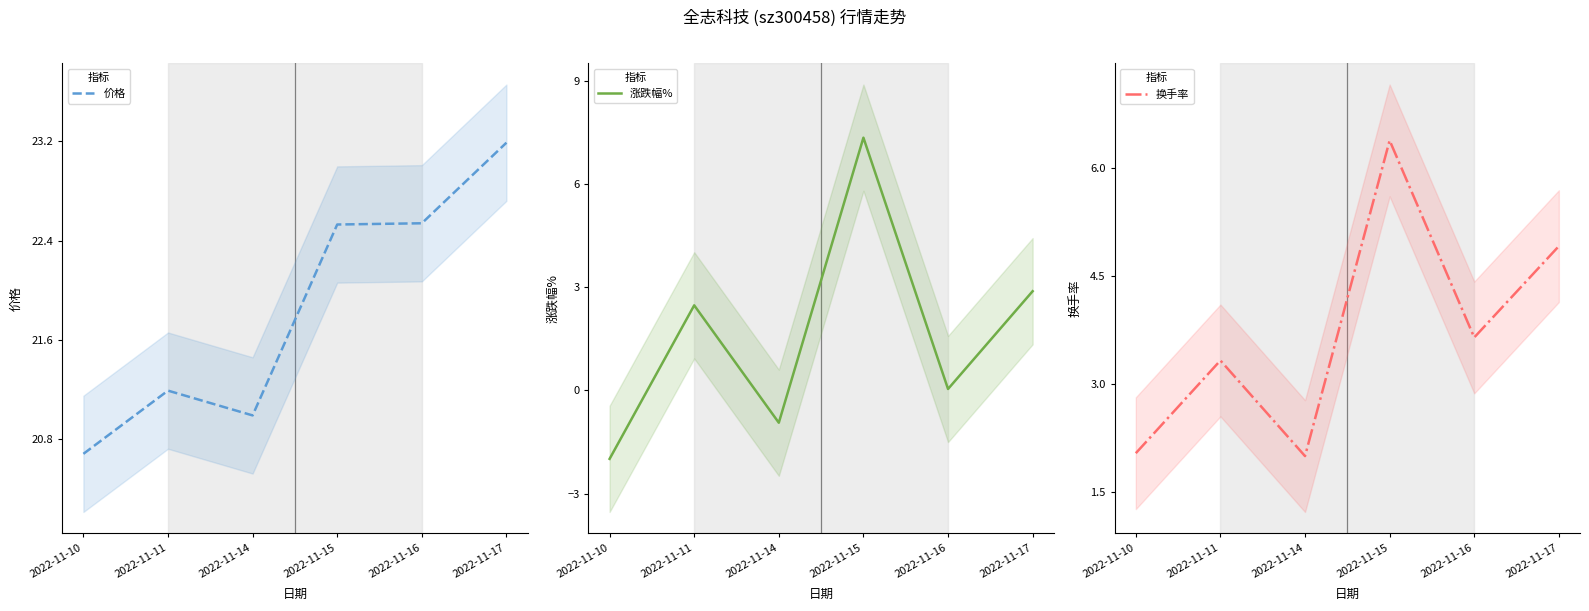

What is the value of the 涨跌幅% point at the 2nd from the left?

2.5